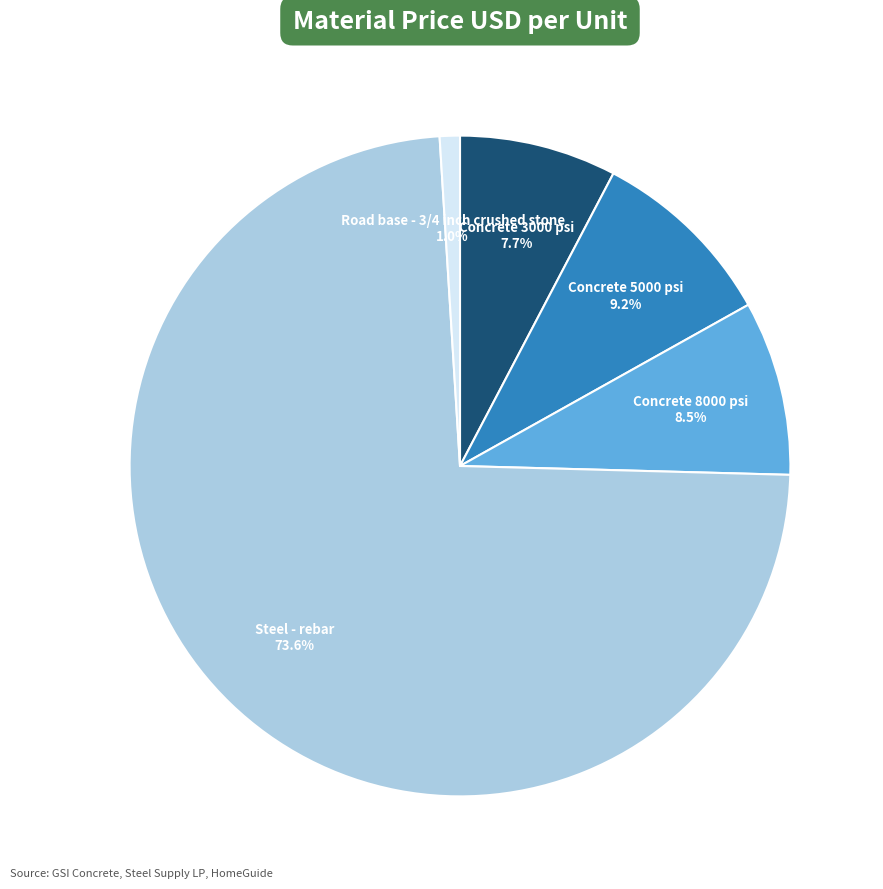

What is the smallest slice in the pie chart?

Road base - 3/4 inch crushed stone